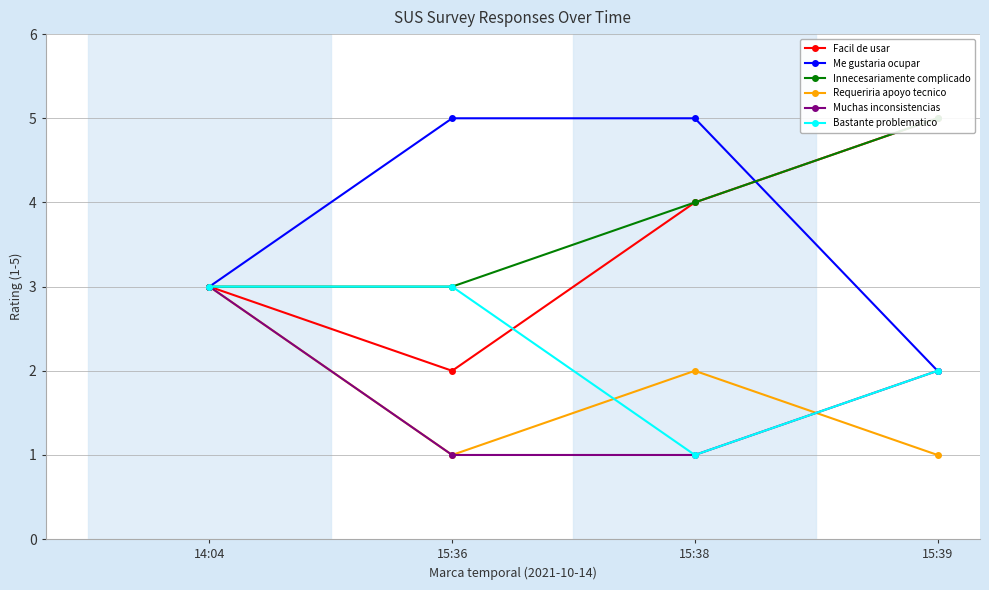

How many Requeriria apoyo tecnico values are between 1 and 3?

4